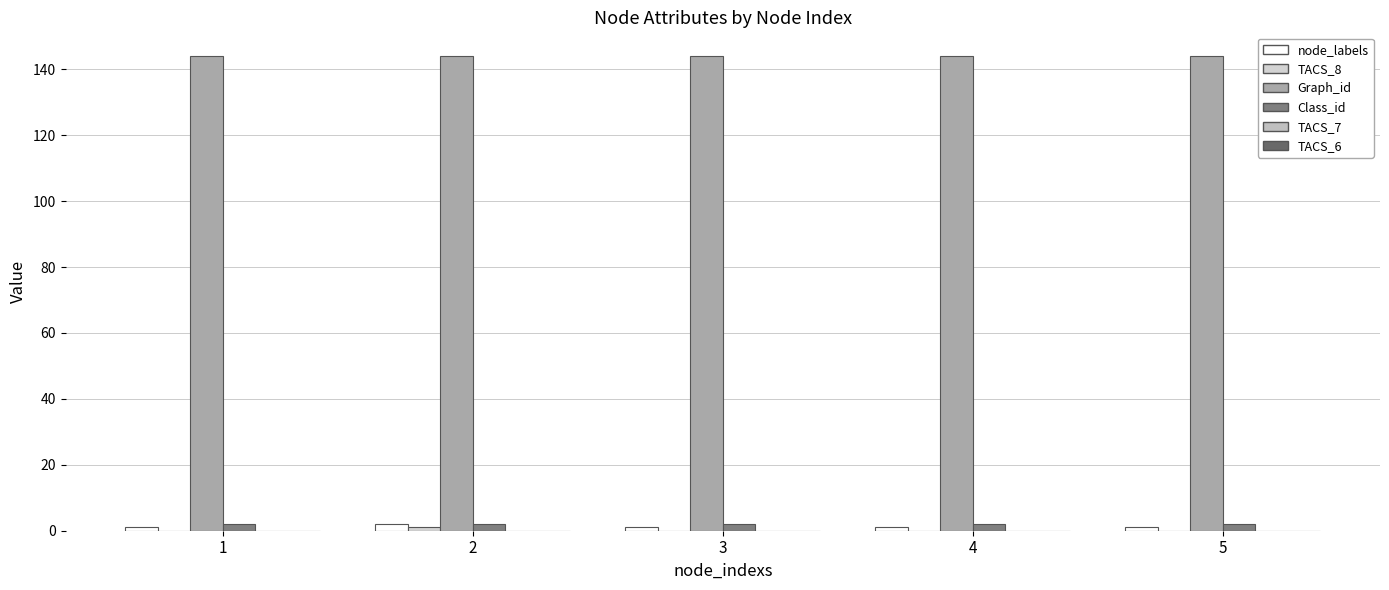

Between 1 and 3, which series saw the biggest shift?

node_labels